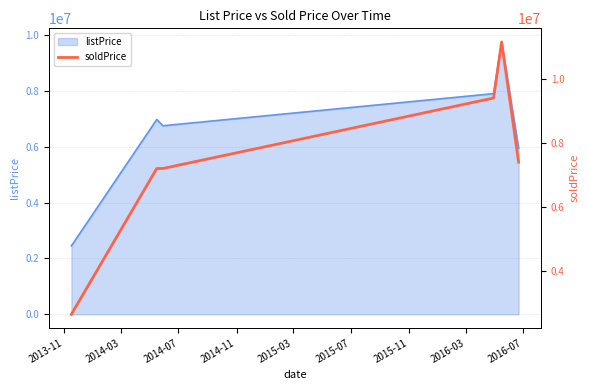

What is the highest value of the listPrice series?

9750000